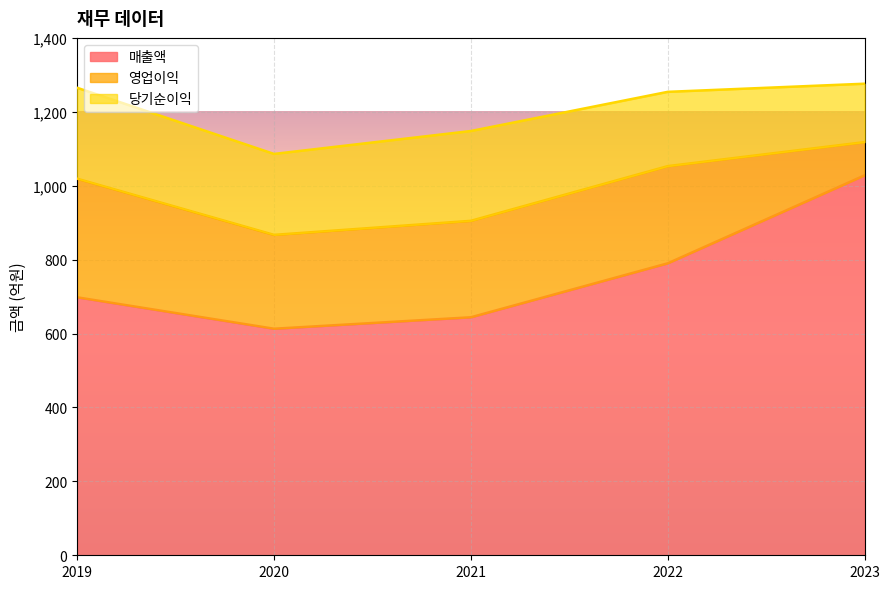

Which series has the largest range (max minus min)?

매출액